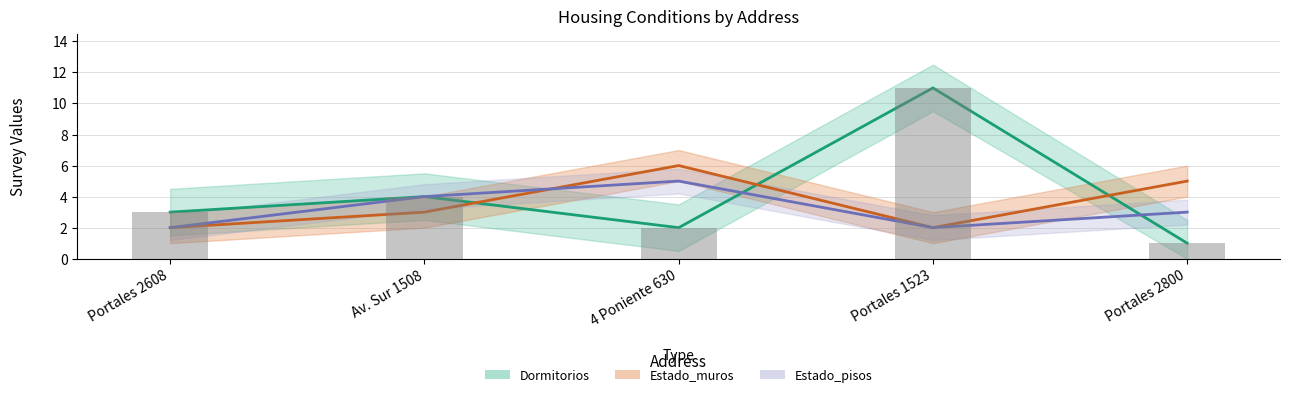

Where does the Dormitorios series first go above 3?

Av. Sur 1508